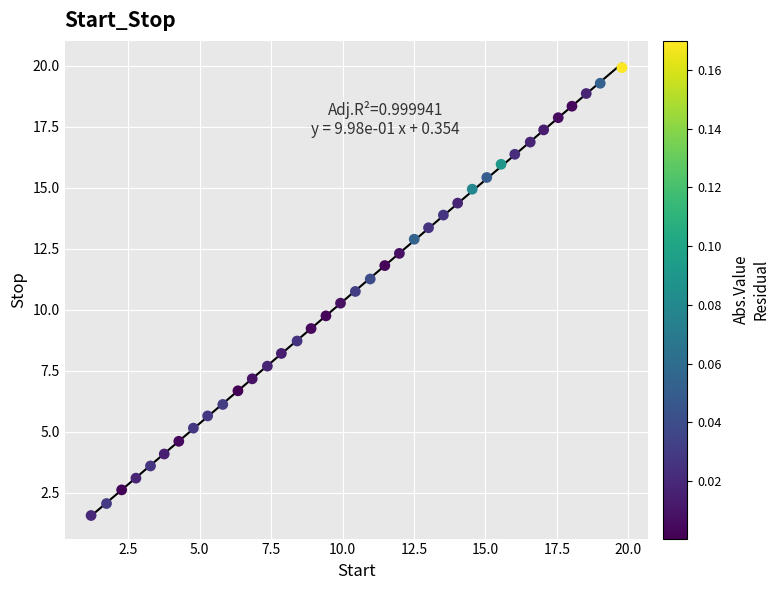

How many data points are displayed?

37